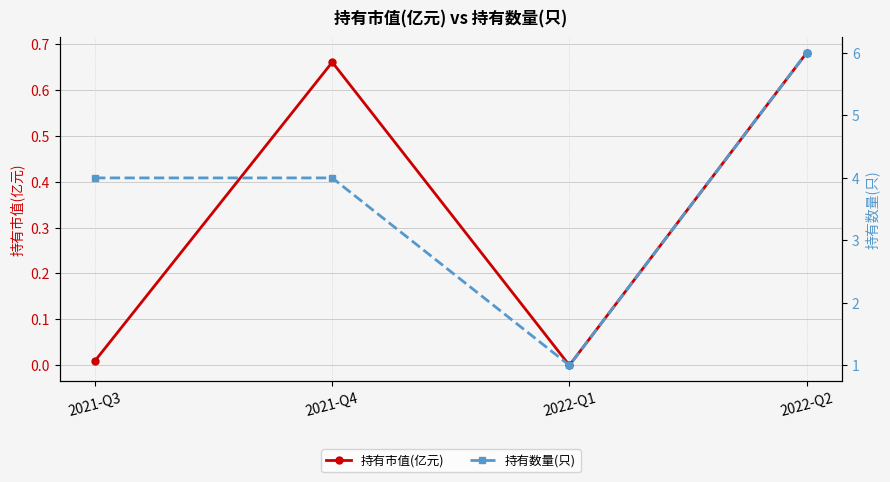

True or false: 持有市值(亿元) and 持有数量(只) cross at least once.

False